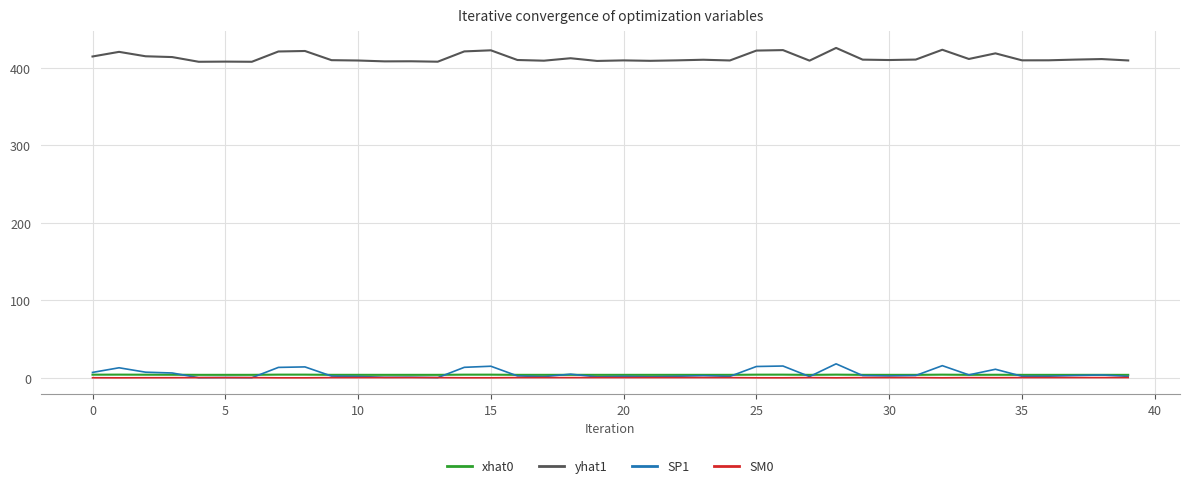

How many lines are shown in the chart?

4